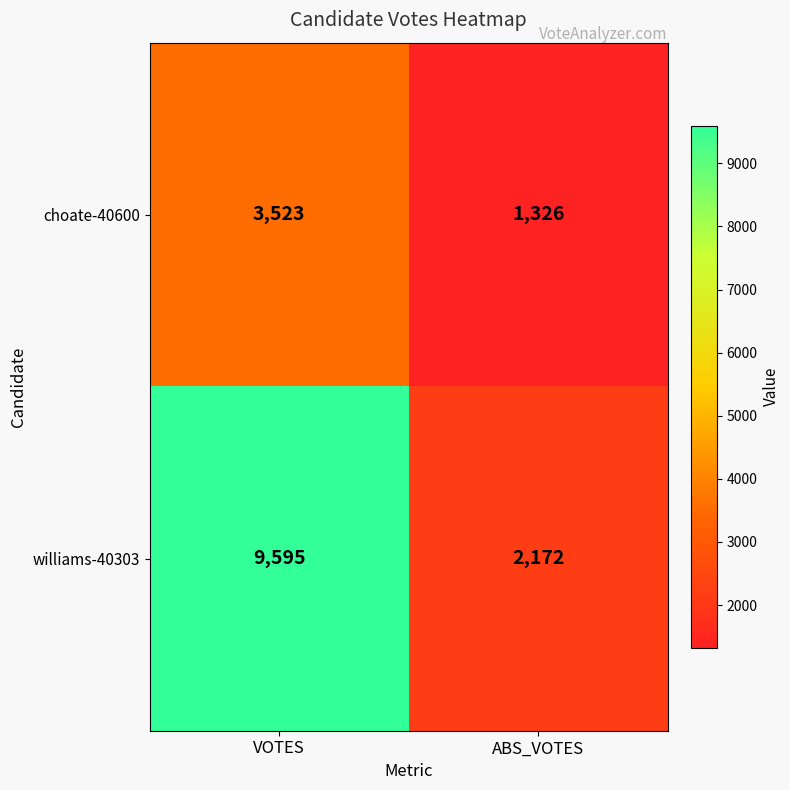

The value of williams-40303 at ABS_VOTES is 561. True or false?

False